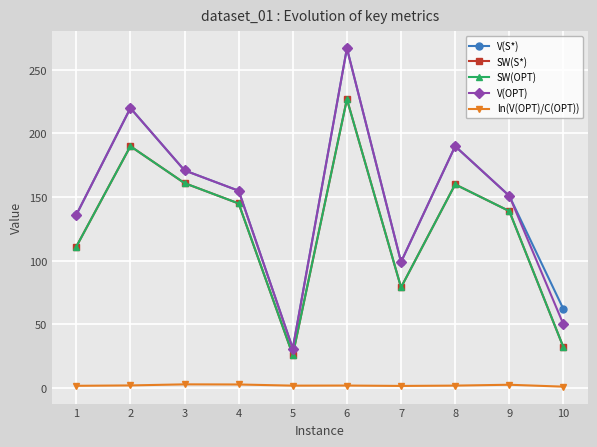

What is the difference between the highest and lowest values at 2?

218.0